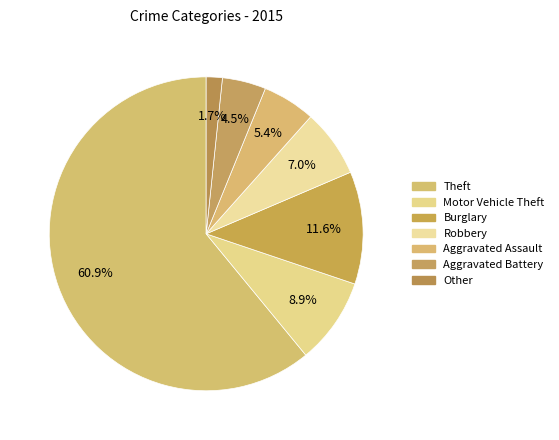

Count the number of slices in the pie.

7